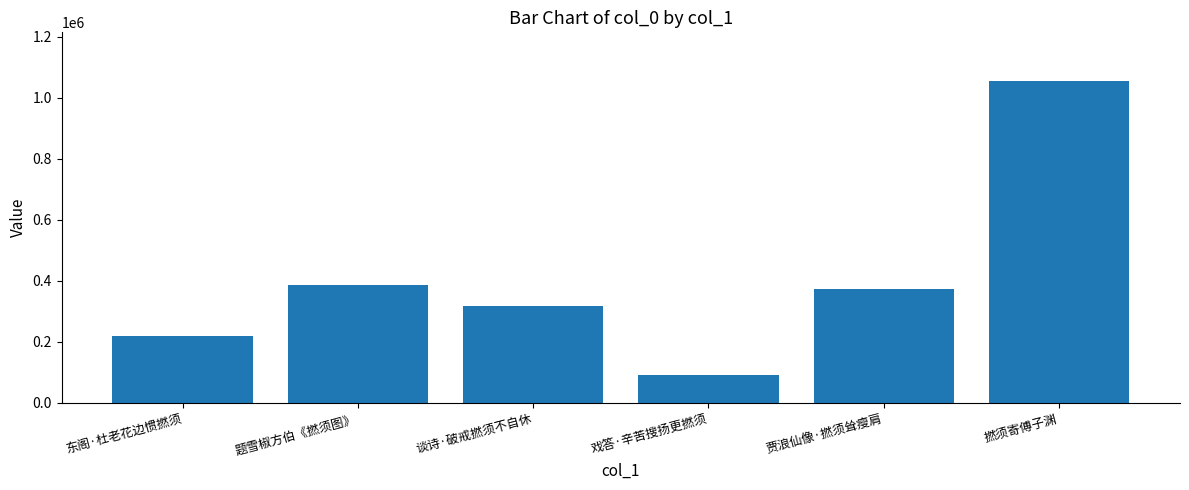

At which label is the value closest to 572757?

题雪椒方伯《撚须图》